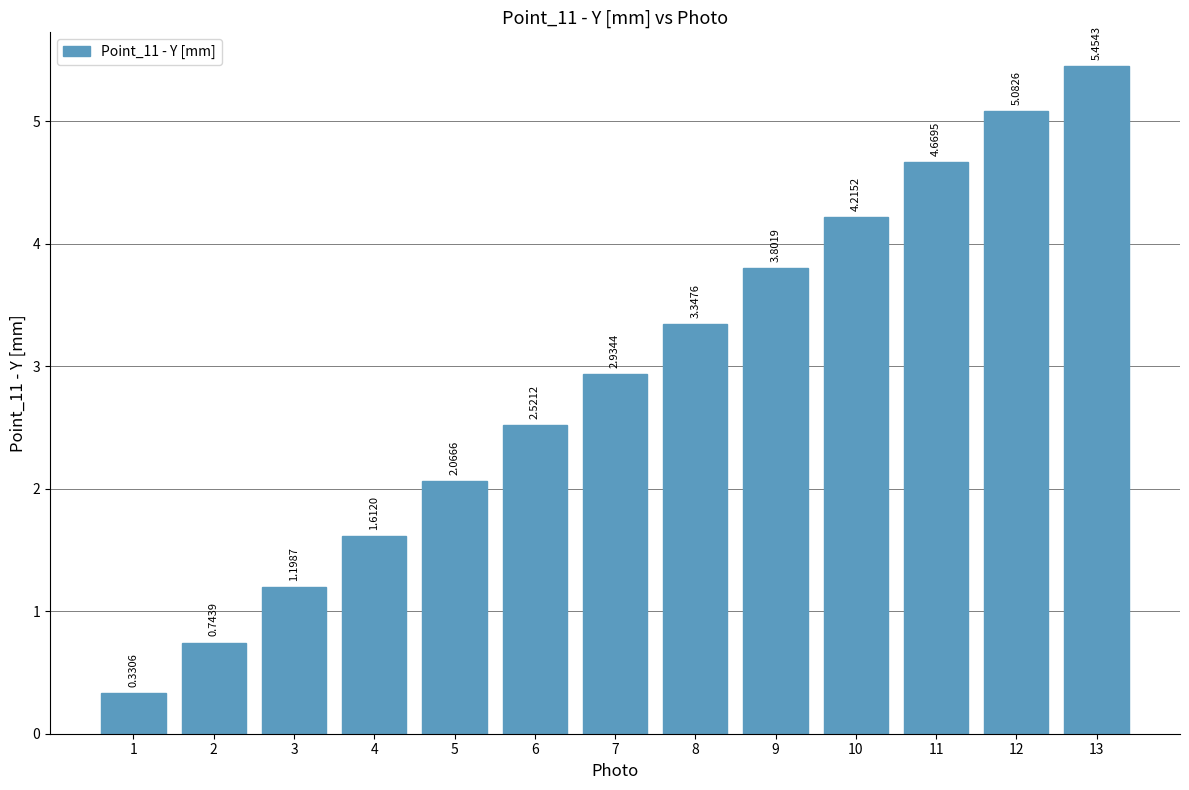

What is the difference between the values at 1 and 10?

3.9